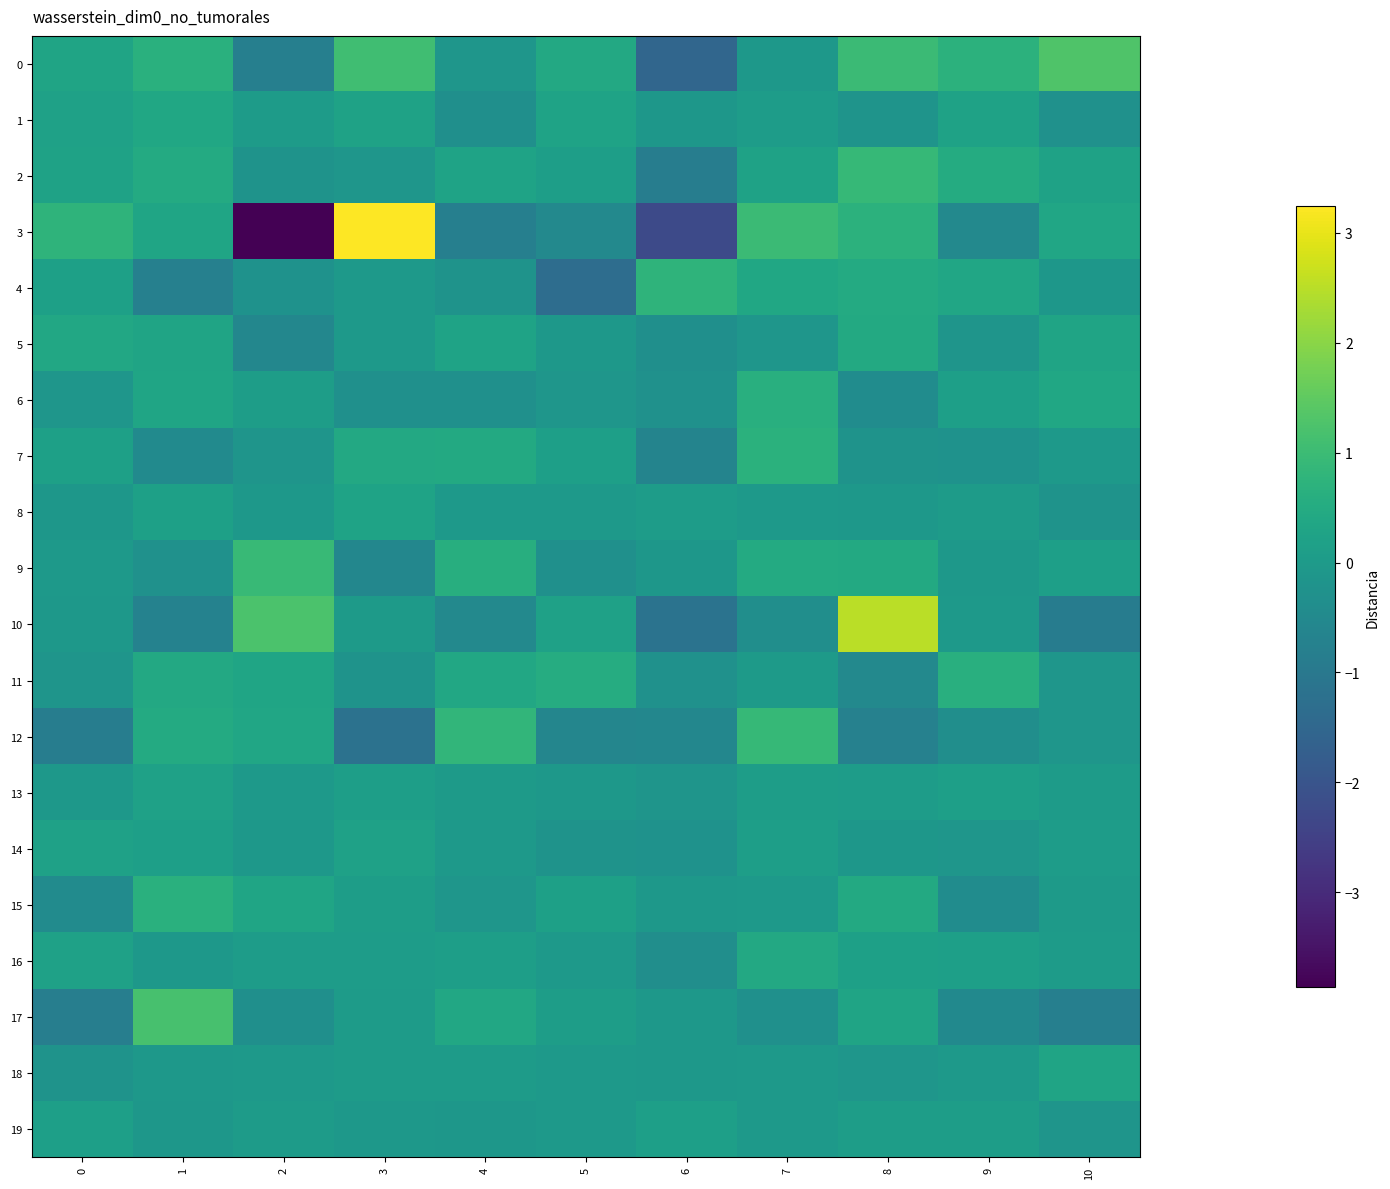

Reading right to left, transcribe all the data shown in this chart.

0: 10=1.3	9=0.7	8=1.0	7=-0.1	6=-1.5	5=0.4	4=-0.1	3=1.1	2=-0.8	1=0.7	0=0.3
1: 10=-0.3	9=0.2	8=-0.2	7=0.1	6=-0.1	5=0.2	4=-0.3	3=0.2	2=0.0	1=0.4	0=0.2
2: 10=0.2	9=0.5	8=0.9	7=0.2	6=-0.9	5=0.1	4=0.3	3=-0.1	2=-0.2	1=0.5	0=0.2
3: 10=0.3	9=-0.5	8=0.7	7=1.0	6=-2.3	5=-0.5	4=-0.8	3=3.2	2=-3.9	1=0.3	0=0.8
4: 10=-0.1	9=0.3	8=0.5	7=0.4	6=0.8	5=-1.3	4=-0.2	3=-0.0	2=-0.2	1=-0.8	0=0.2
5: 10=0.3	9=-0.1	8=0.5	7=-0.1	6=-0.3	5=-0.1	4=0.3	3=-0.0	2=-0.6	1=0.3	0=0.4
6: 10=0.4	9=0.1	8=-0.4	7=0.6	6=-0.3	5=-0.1	4=-0.3	3=-0.3	2=0.1	1=0.3	0=-0.1
7: 10=-0.0	9=-0.2	8=-0.2	7=0.7	6=-0.7	5=0.1	4=0.5	3=0.4	2=-0.1	1=-0.5	0=0.2
8: 10=-0.2	9=0.0	8=-0.1	7=-0.0	6=0.1	5=-0.0	4=-0.0	3=0.3	2=-0.1	1=0.2	0=-0.1
9: 10=0.2	9=-0.1	8=0.4	7=0.5	6=-0.1	5=-0.3	4=0.6	3=-0.6	2=0.9	1=-0.3	0=-0.0
10: 10=-0.9	9=-0.1	8=2.5	7=-0.4	6=-1.2	5=0.2	4=-0.5	3=0.0	2=1.2	1=-0.7	0=-0.1
11: 10=-0.1	9=0.6	8=-0.5	7=0.0	6=-0.3	5=0.5	4=0.4	3=-0.2	2=0.3	1=0.4	0=-0.2
12: 10=-0.1	9=-0.3	8=-0.7	7=0.9	6=-0.6	5=-0.6	4=0.8	3=-1.2	2=0.4	1=0.5	0=-0.8
13: 10=0.1	9=0.2	8=0.1	7=0.1	6=-0.1	5=-0.1	4=0.0	3=0.1	2=-0.0	1=0.2	0=-0.1
14: 10=0.1	9=-0.1	8=-0.1	7=0.1	6=-0.2	5=-0.2	4=-0.0	3=0.2	2=-0.1	1=0.2	0=0.2
15: 10=0.0	9=-0.4	8=0.4	7=-0.0	6=-0.1	5=0.2	4=-0.1	3=0.1	2=0.3	1=0.6	0=-0.4
16: 10=0.0	9=0.2	8=0.2	7=0.4	6=-0.4	5=-0.0	4=0.1	3=0.1	2=0.1	1=-0.1	0=0.2
17: 10=-0.8	9=-0.5	8=0.3	7=-0.3	6=-0.1	5=0.1	4=0.4	3=0.0	2=-0.3	1=1.2	0=-0.8
18: 10=0.3	9=-0.0	8=-0.1	7=-0.0	6=-0.1	5=-0.0	4=0.0	3=0.0	2=-0.0	1=-0.1	0=-0.2
19: 10=-0.1	9=0.1	8=0.1	7=-0.0	6=0.1	5=-0.0	4=-0.1	3=-0.1	2=0.0	1=-0.1	0=0.2